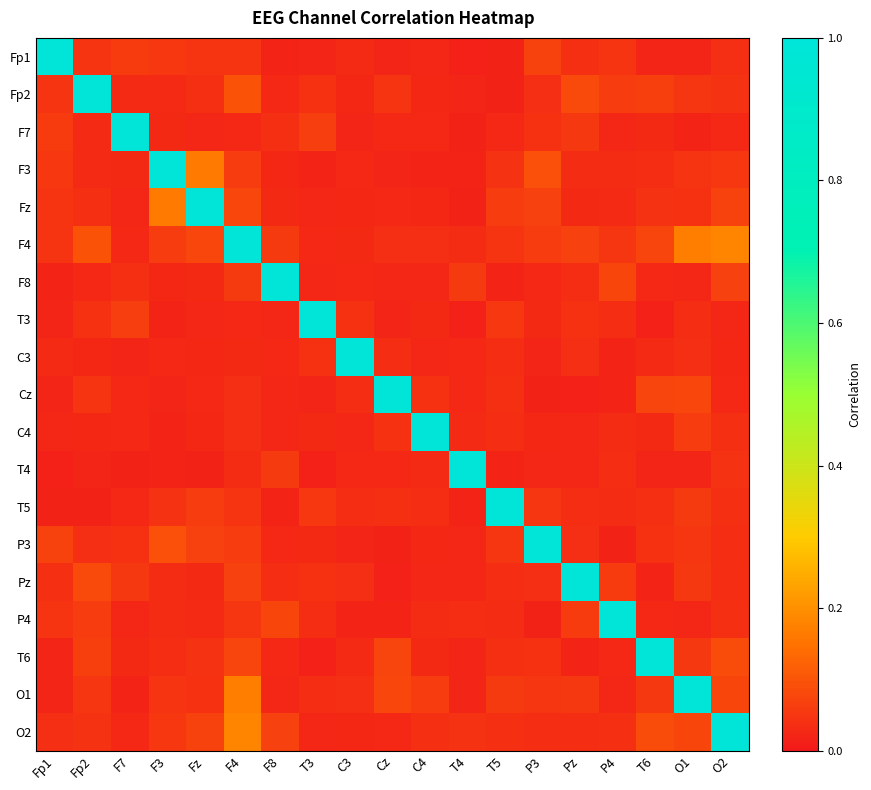

Rank the series by their maximum value, from lowest to highest.

Fp1, Fp2, F7, F3, Fz, F4, F8, T3, C3, Cz, C4, T4, T5, P3, Pz, P4, T6, O1, O2